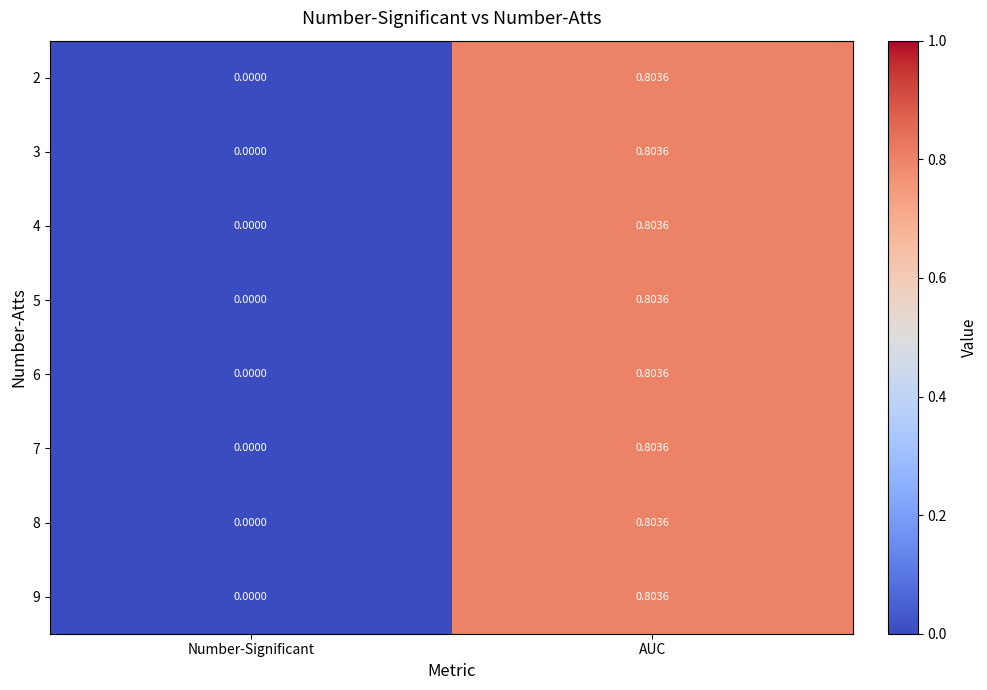

Is the value of 9 at Number-Significant greater than the value of 4 at AUC?

No